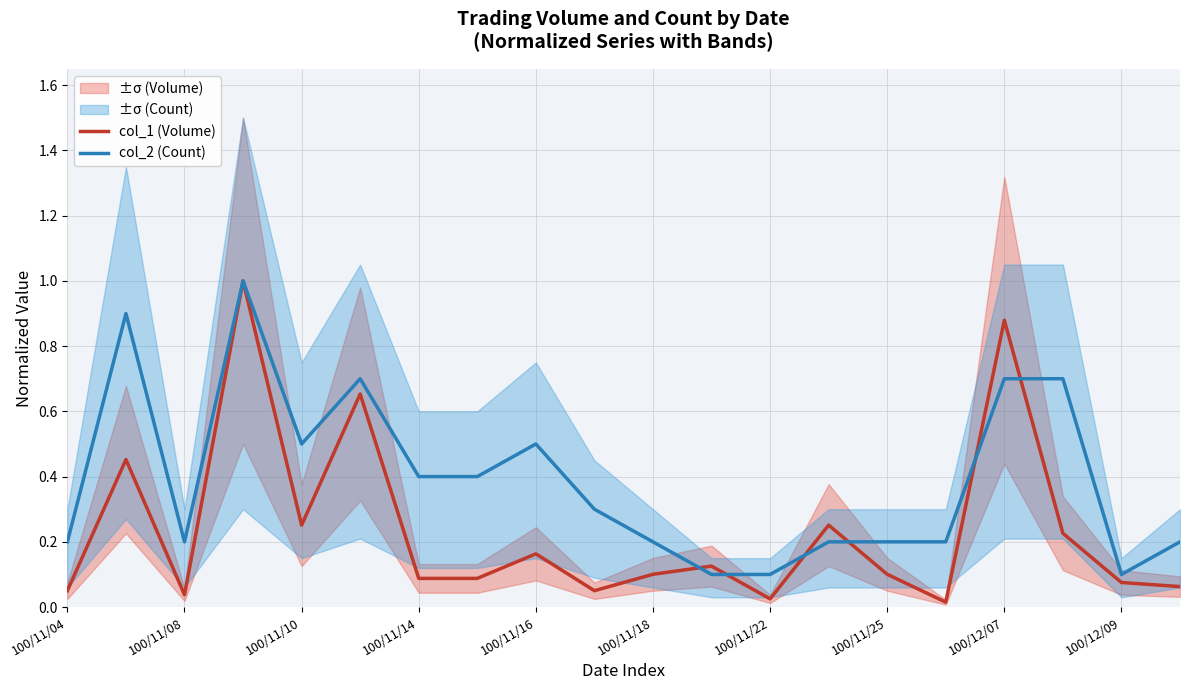

The col_1 (Volume) series shows 0.1 at 100/11/25. True or false?

True